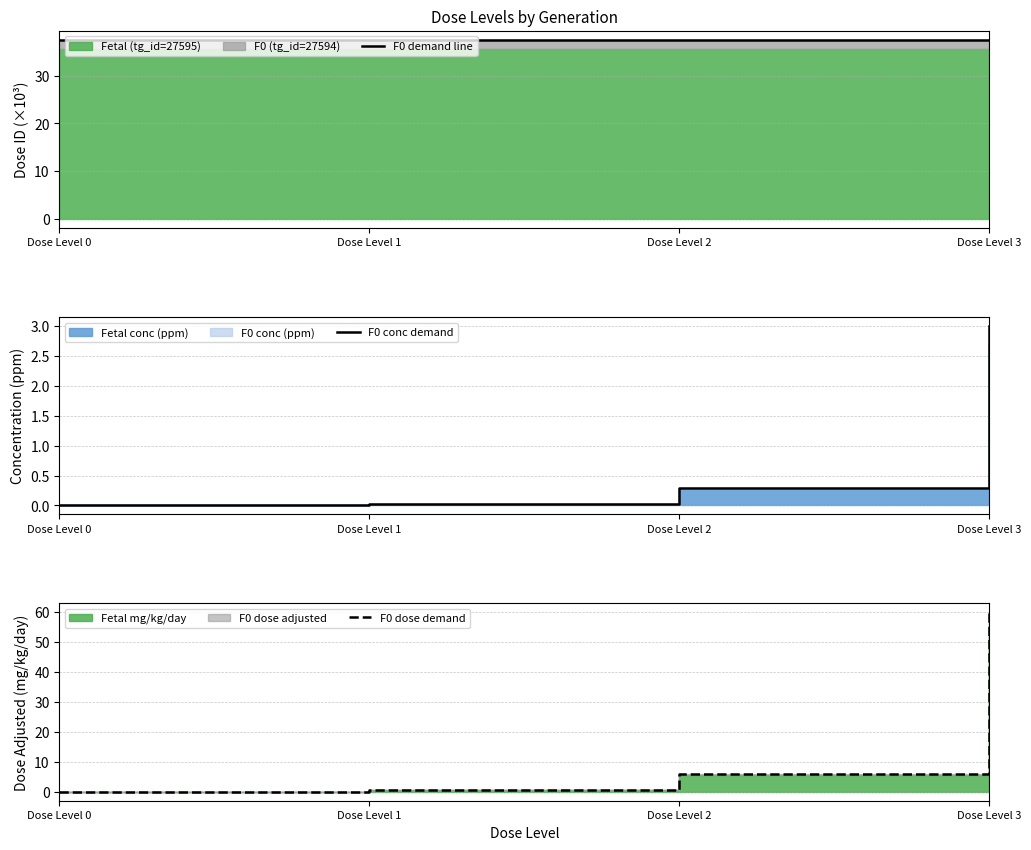

How many lines are shown in the chart?

3